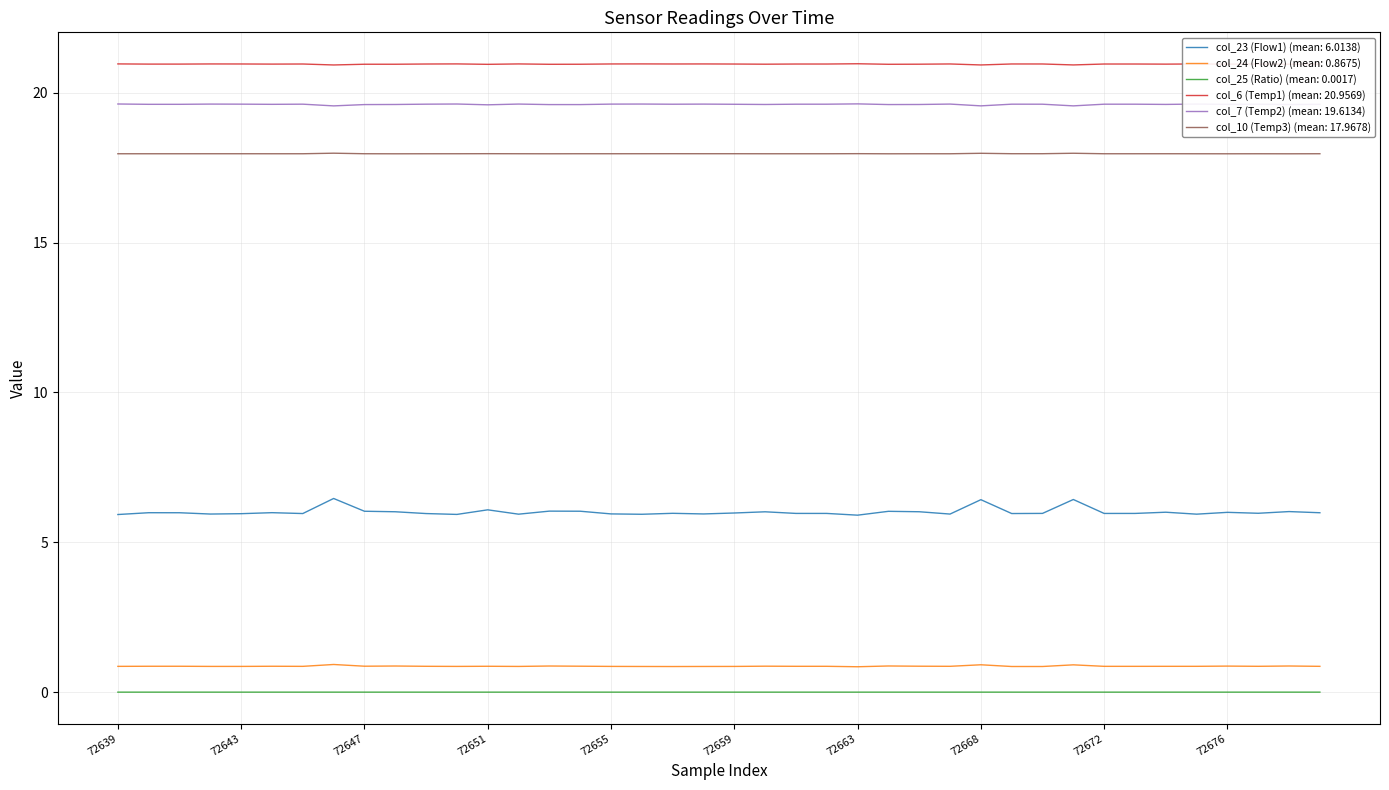

Which series has the largest total across all categories?

col_6 (Temp1) (mean: 20.9569)